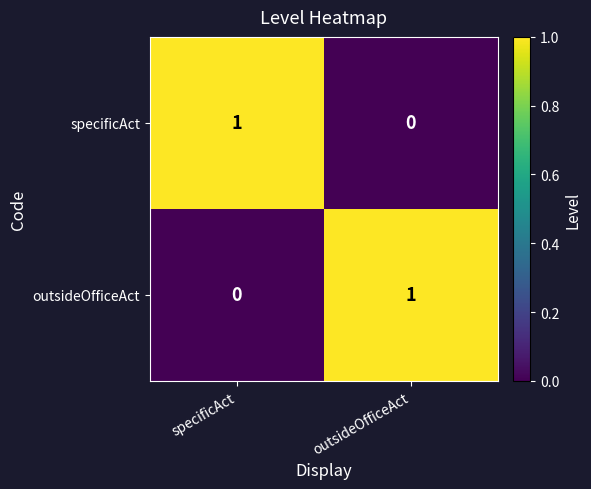

Is it true that specificAct equals 0 at outsideOfficeAct?

True